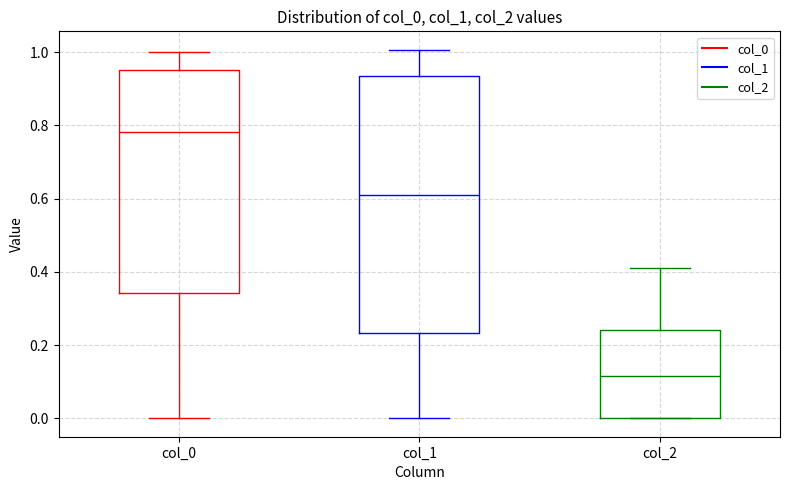

Reading left to right, read every box against the y-axis: the position of its median line, the range the box covers, and the ends of its whiskers. The values are not printed on the chart, so give them approximately, as read against the axis.

col_0: median 0.78, box 0.34 to 0.96, whiskers 0.00 to 1.00
col_1: median 0.62, box 0.24 to 0.94, whiskers 0.00 to 1.00
col_2: median 0.12, box 0.00 to 0.24, whiskers 0.00 to 0.42